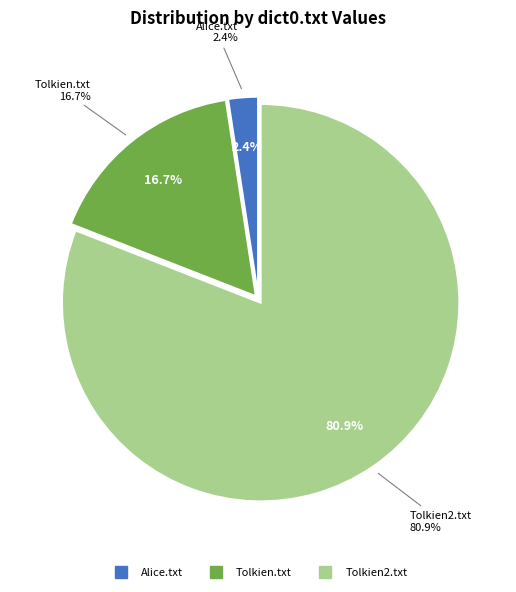

Which category has the biggest portion of the pie?

Tolkien2.txt